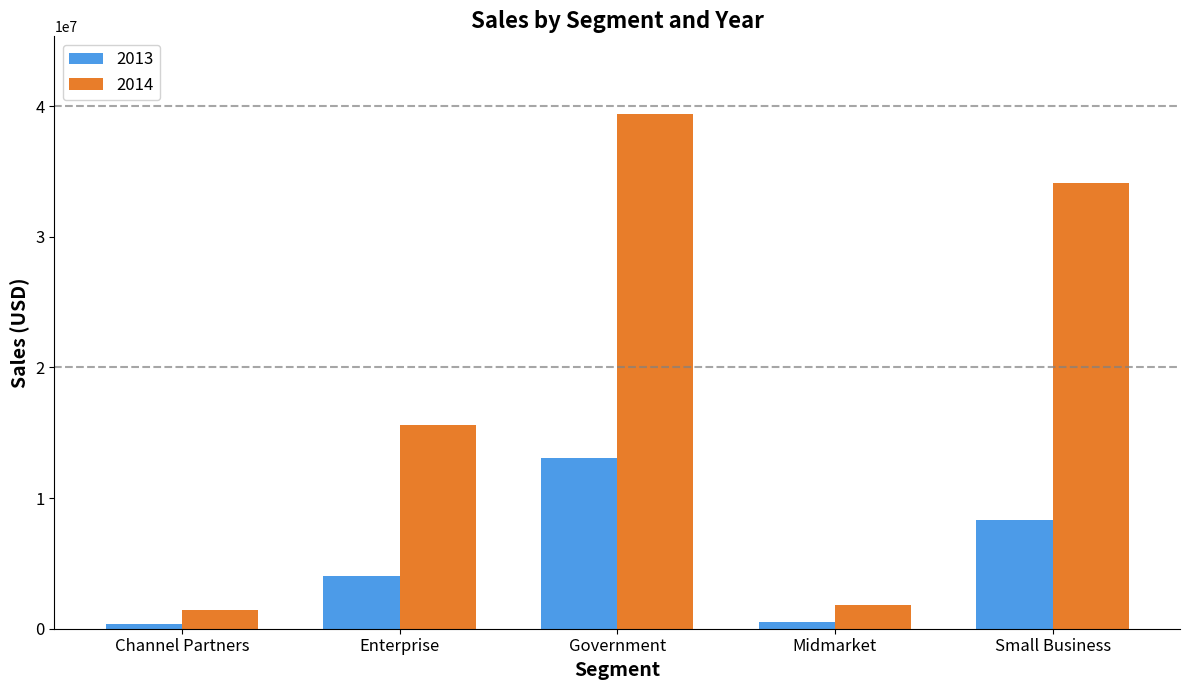

Rank the series by their maximum value, from highest to lowest.

2014, 2013